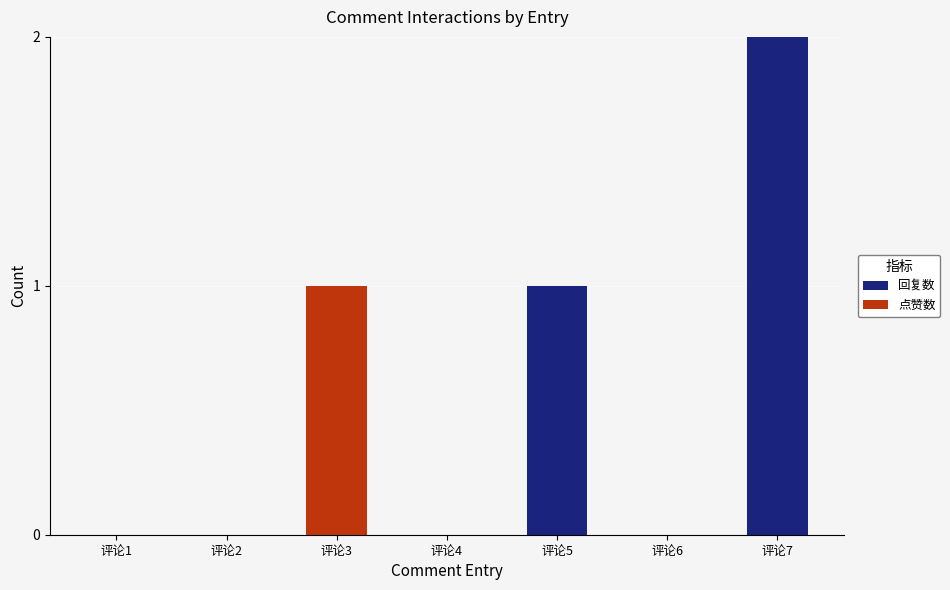

What is the total value across all series at 评论5?

1